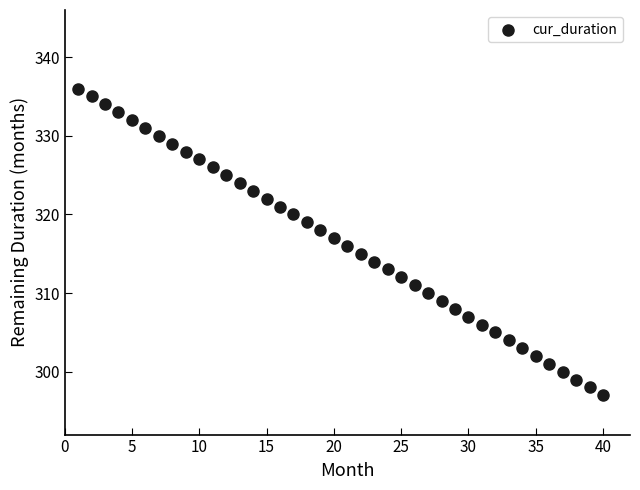

What is the range of X values (max minus min)?

39